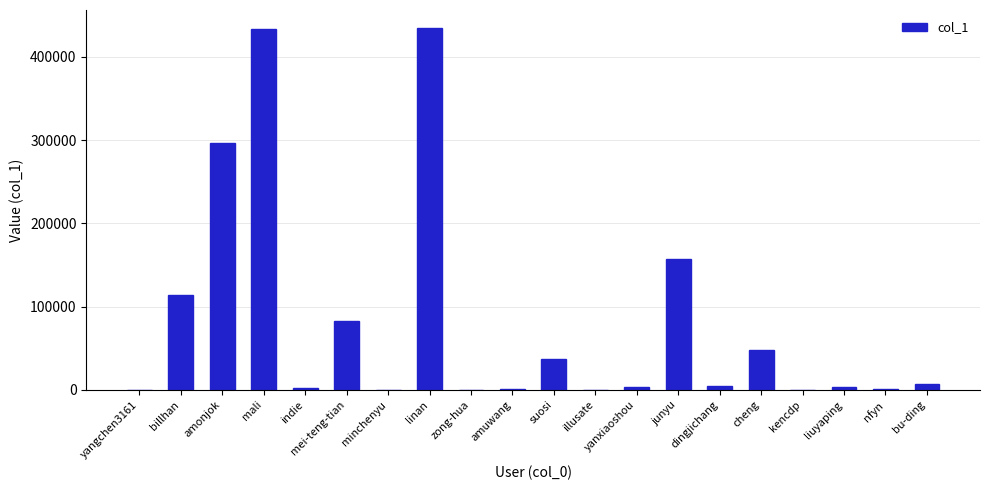

What is the greatest value displayed?

434494